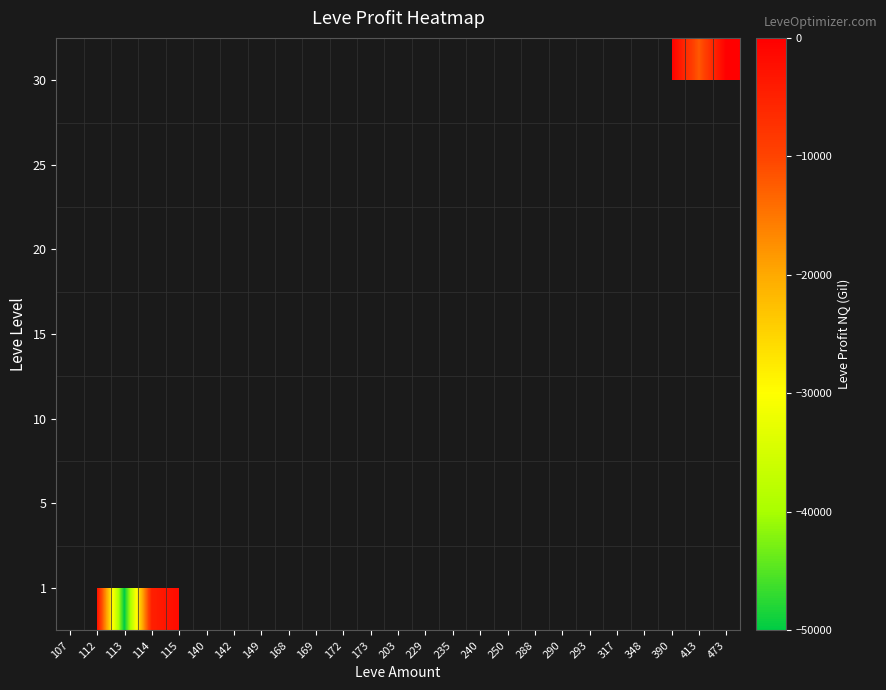

How many data points does each series have?

25